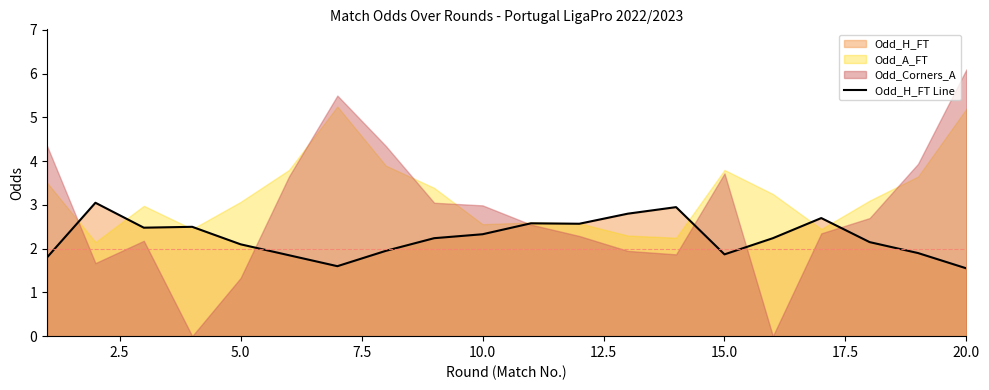

What is the value of the 19th point from the left?

1.9